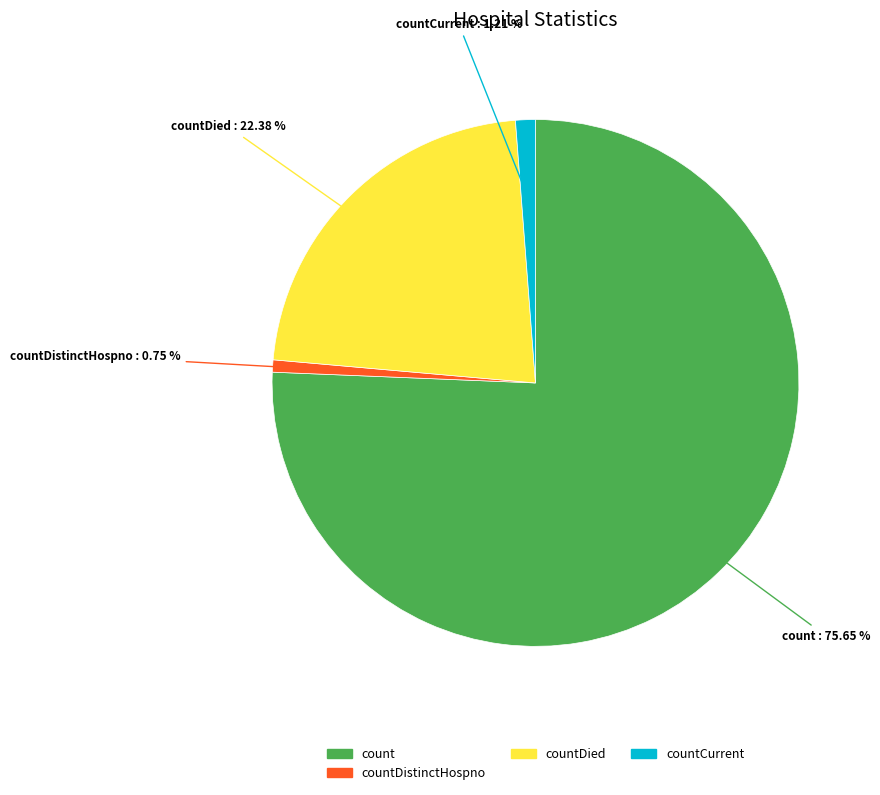

To the nearest percent, what is the difference between the largest and smallest slice percentages?

75%